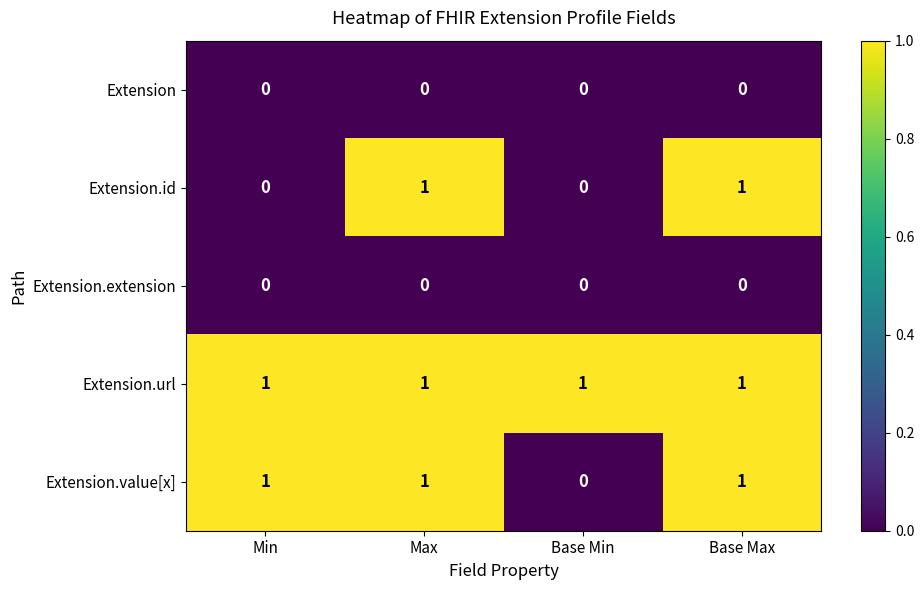

Which series changed the most between Min and Base Min?

Extension.value[x]